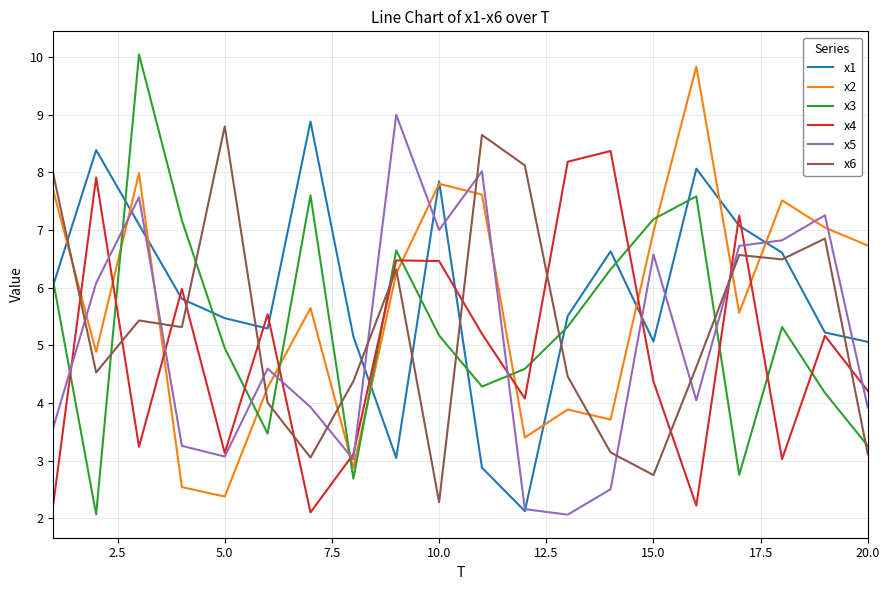

What is the smallest value displayed?

2.1